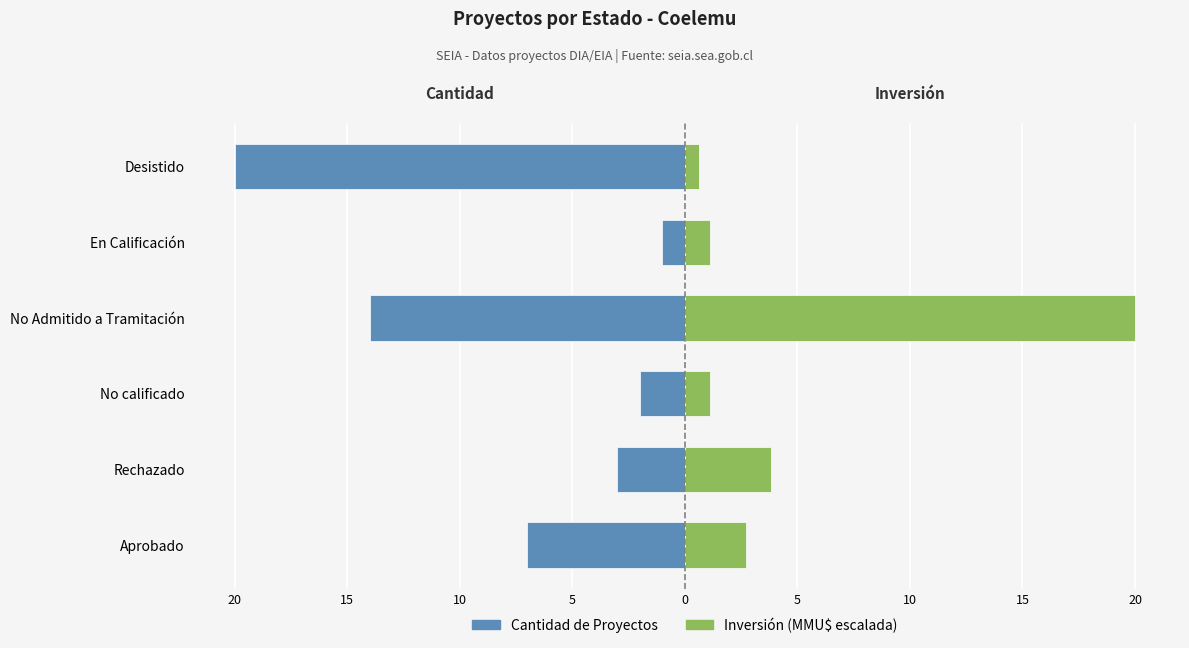

Reading left to right, transcribe all the data shown in this chart.

Cantidad de Proyectos: -7.0	-3.0	-2.0	-14.0	-1.0	-20.0
Inversión (MMU$ escalada): 2.7	3.8	1.1	20.0	1.1	0.6